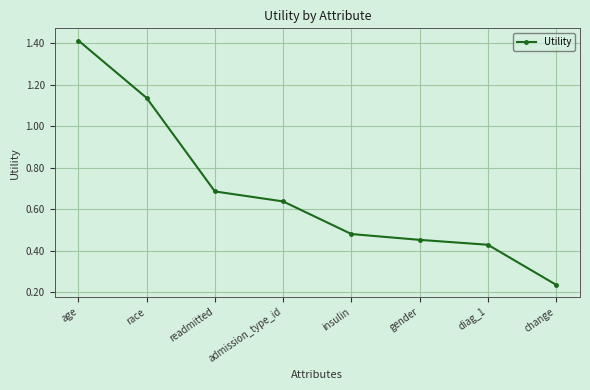

Between gender and race, which is larger?

race